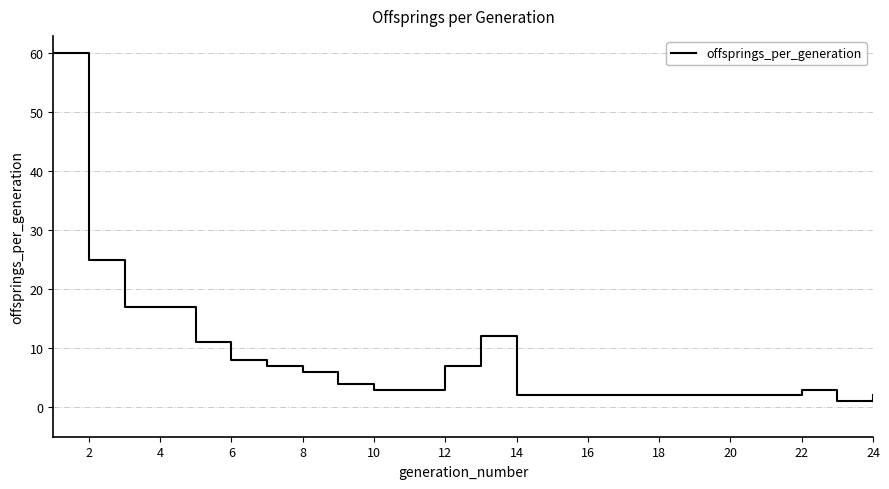

What is the maximum value shown in the chart?

60